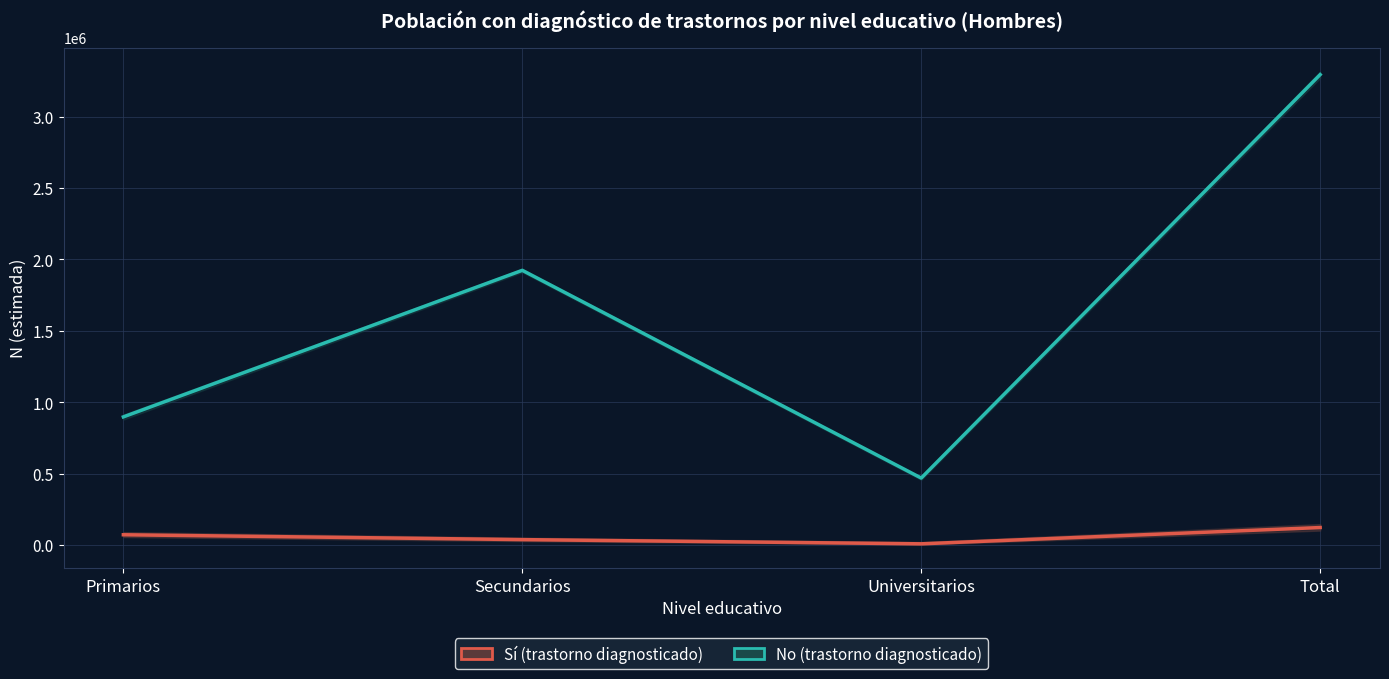

Reading right to left, what are all the values shown in this chart?

Sí (trastorno diagnosticado): Total=124409	Universitarios=10526	Secundarios=40010	Primarios=73873
No (trastorno diagnosticado): Total=3293181	Universitarios=470655	Secundarios=1923947	Primarios=898578